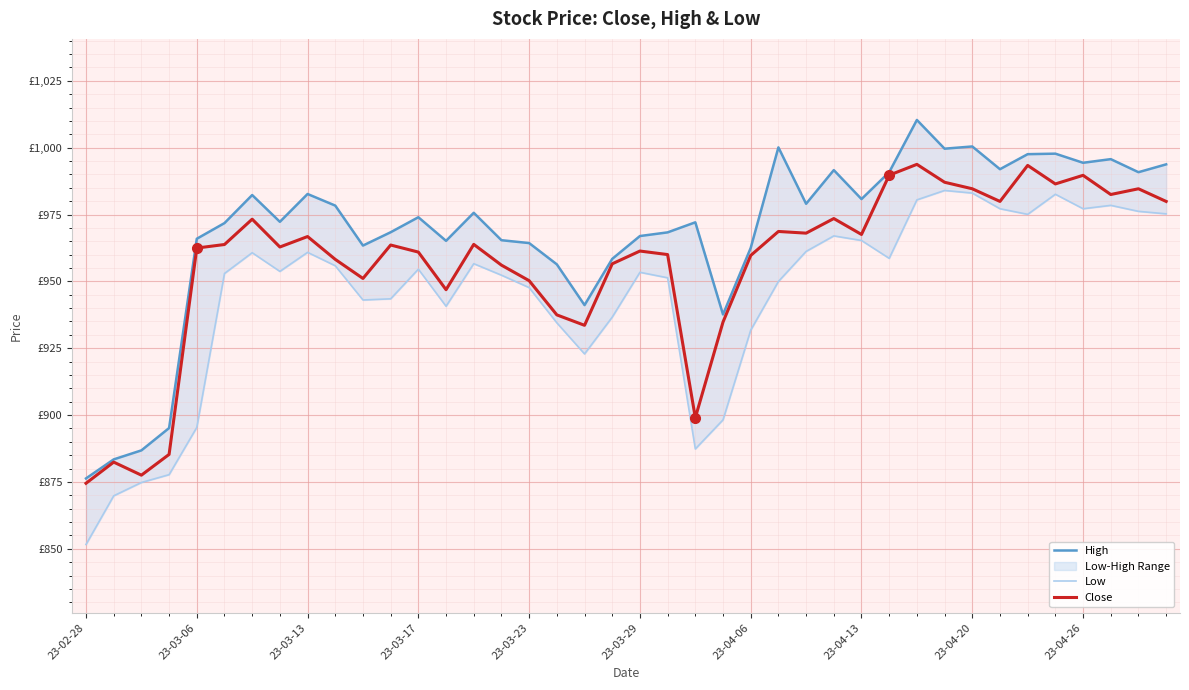

Reading left to right, what are all the values shown in this chart?

High: 876.3	883.4	886.8	895.2	965.9	971.8	982.3	972.3	982.7	978.3	963.4	968.4	974.0	965.1	975.6	965.4	964.3	956.4	941.1	958.4	967.0	968.3	972.1	937.6	962.5	1000.1	979.0	991.6	980.8	990.8	1010.4	999.6	1000.4	991.9	997.6	997.8	994.3	995.7	990.8	993.8
Low: 851.6	869.8	874.8	877.7	895.4	953.0	960.7	953.7	960.9	955.8	943.0	943.5	954.6	940.7	956.6	952.3	947.7	934.5	922.9	936.6	953.4	951.3	887.4	898.2	931.8	950.0	961.2	967.0	965.3	958.6	980.5	984.0	983.0	977.2	975.1	982.6	977.2	978.4	976.2	975.2
Close: 874.5	882.4	877.5	885.3	962.5	963.8	973.2	962.9	966.8	958.2	951.1	963.6	961.0	946.9	963.8	956.1	950.3	937.5	933.6	956.6	961.3	960.0	899.0	934.8	959.7	968.7	968.0	973.5	967.5	989.7	993.8	987.1	984.6	979.9	993.4	986.4	989.6	982.5	984.6	979.9